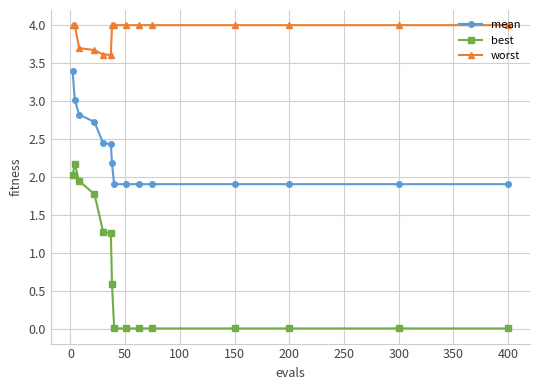

In best, how many points are higher than both neighbors (excluding endpoints)?

1